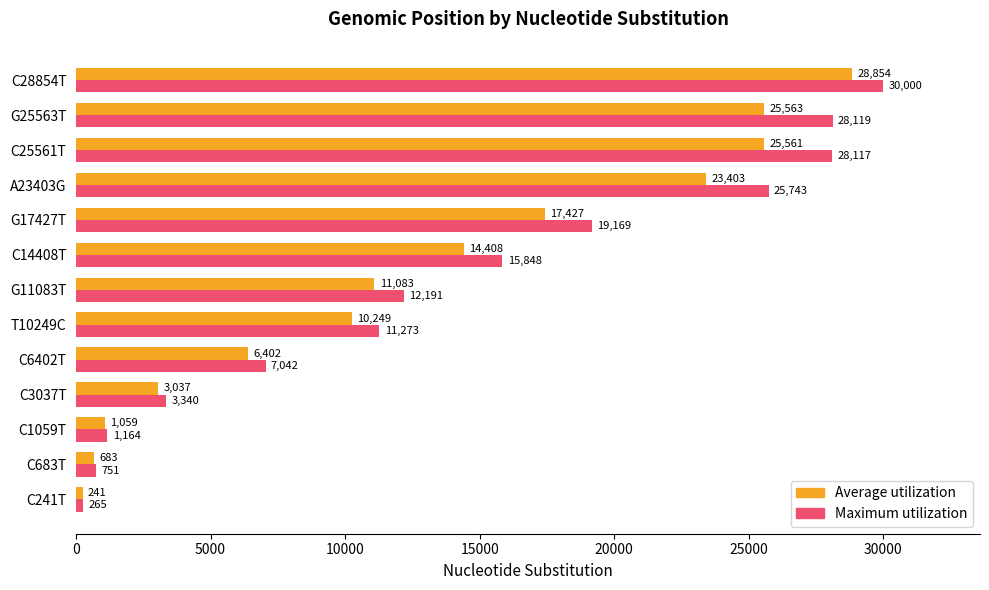

At which category is the sum across all series the highest?

C28854T